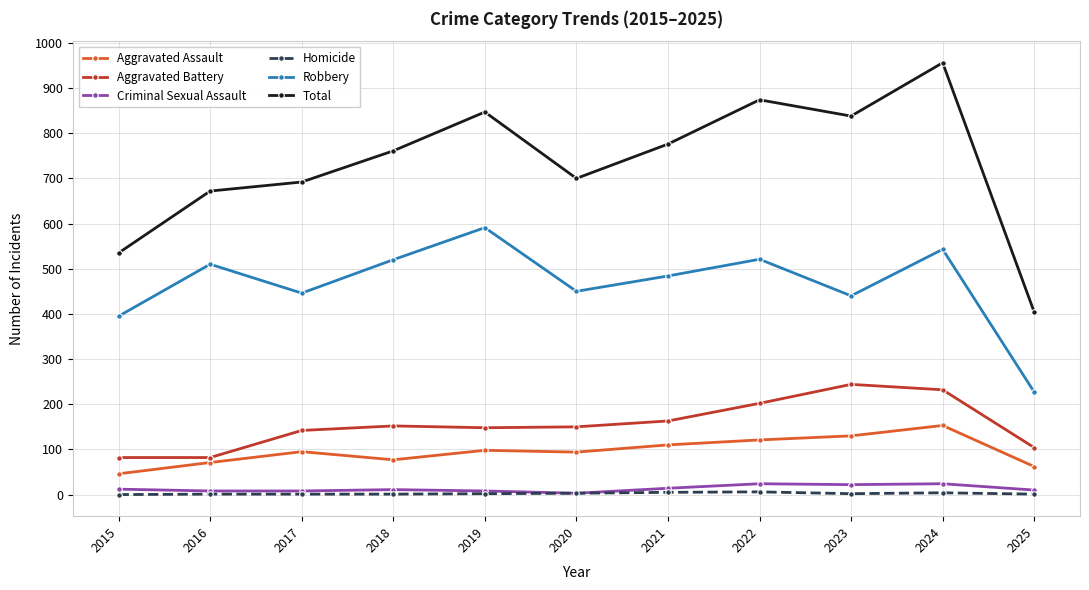

At which label does Aggravated Assault reach its peak?

2024